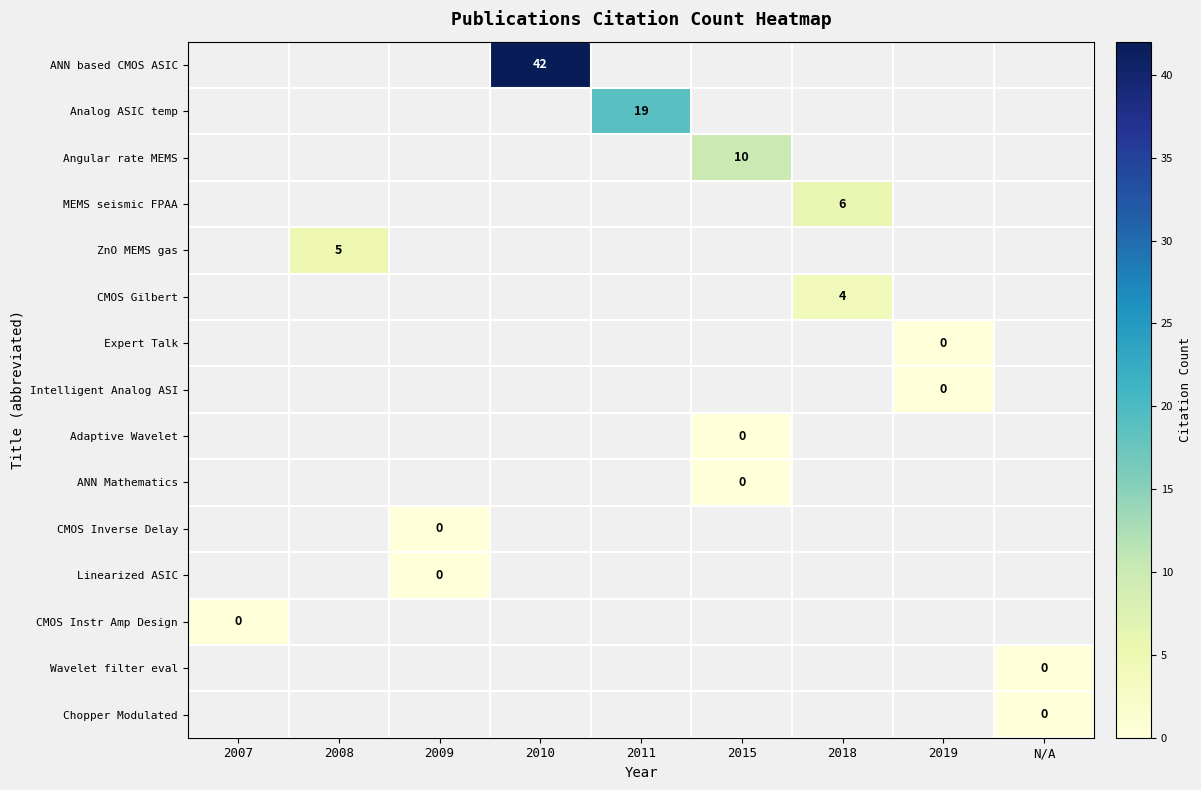

Is it true that ZnO MEMS gas equals 3 at 2008?

False